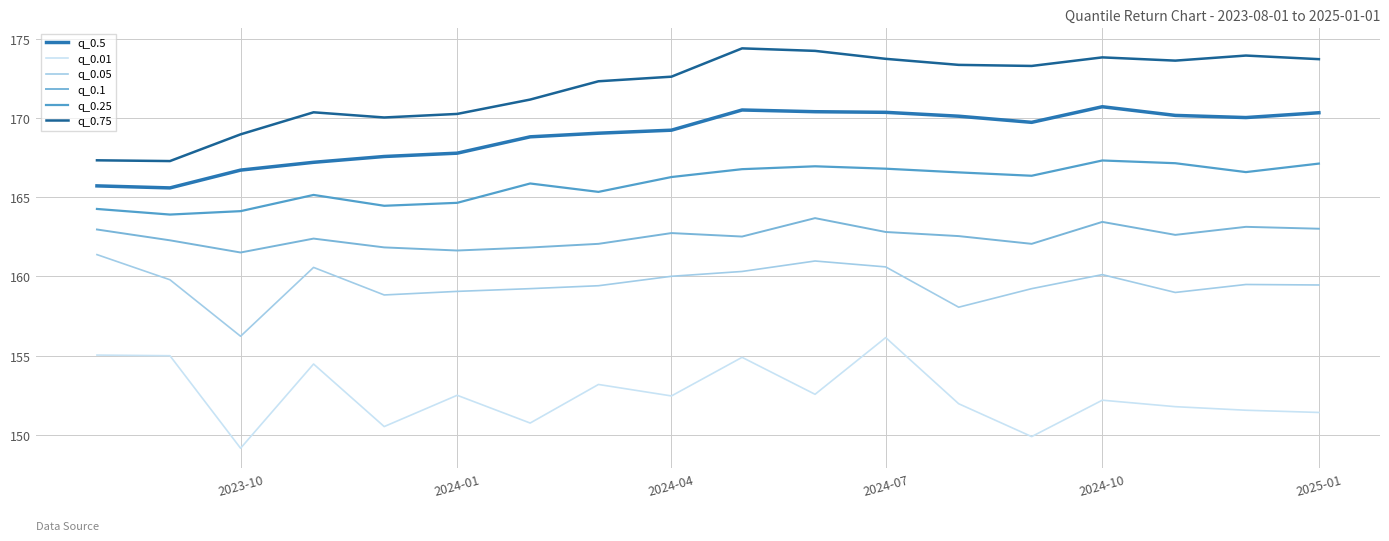

Which series has the largest total across all categories?

q_0.75